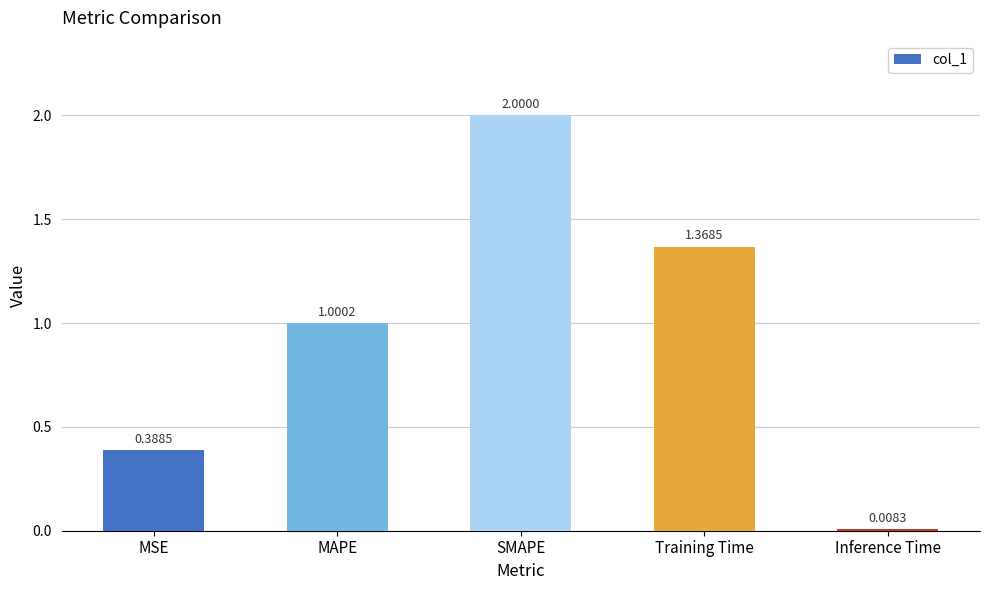

List the labels in order of value, largest first.

SMAPE, Training Time, MAPE, MSE, Inference Time